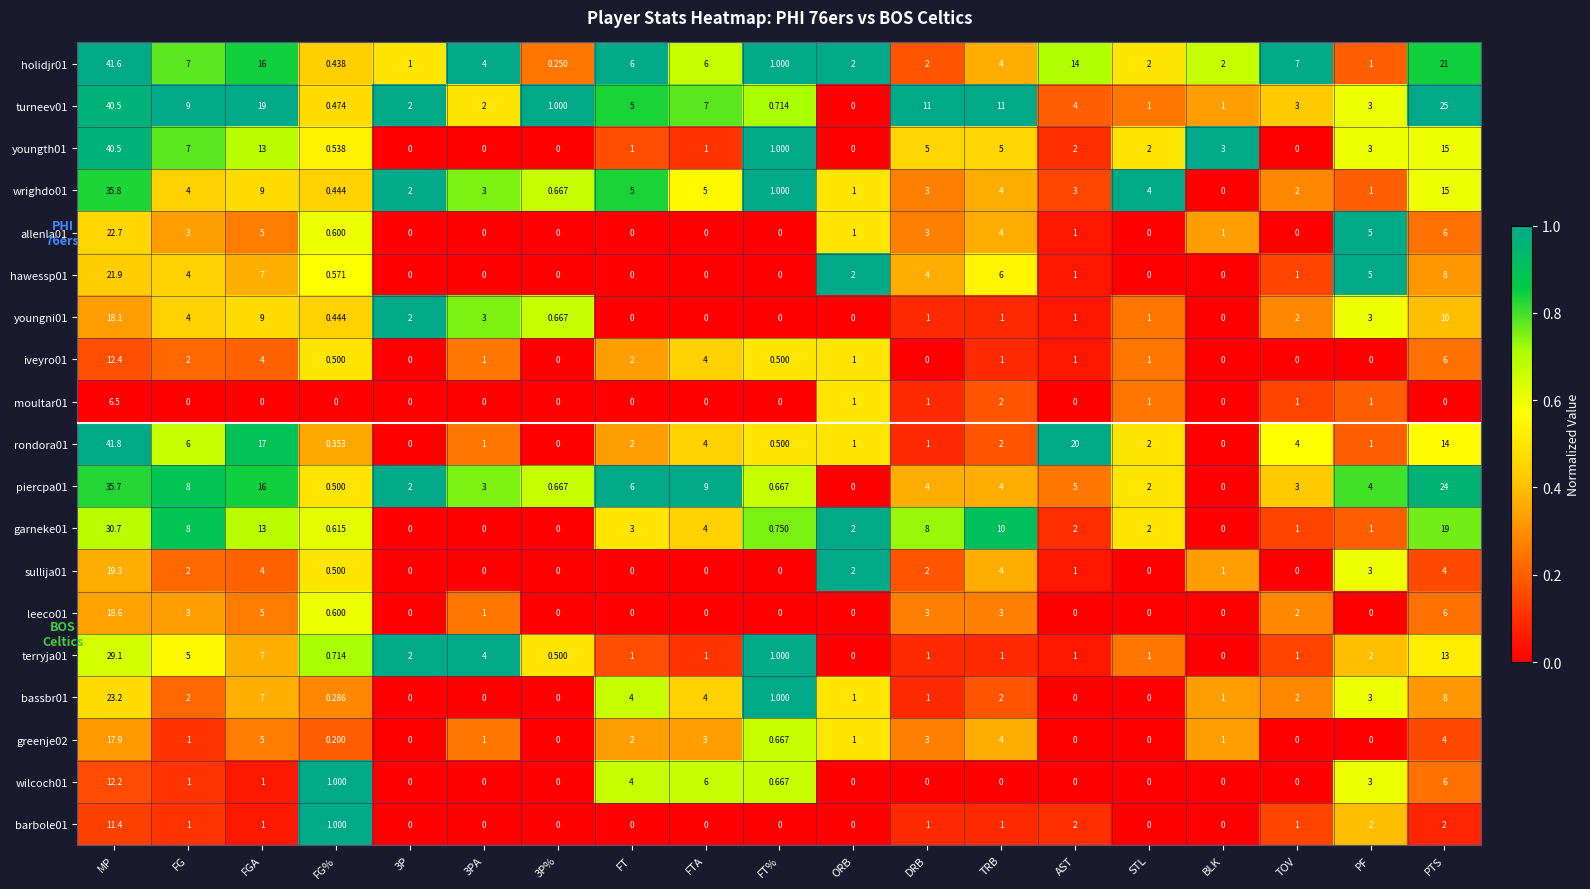

Which series has the largest total across all categories?

turneev01